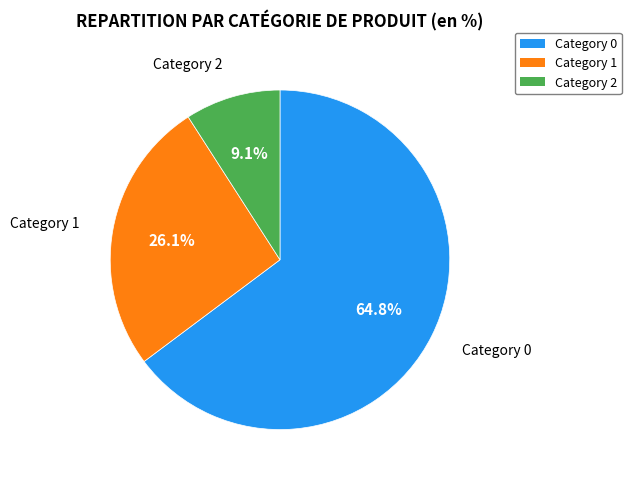

Is there any slice that represents more than half of the pie?

Yes